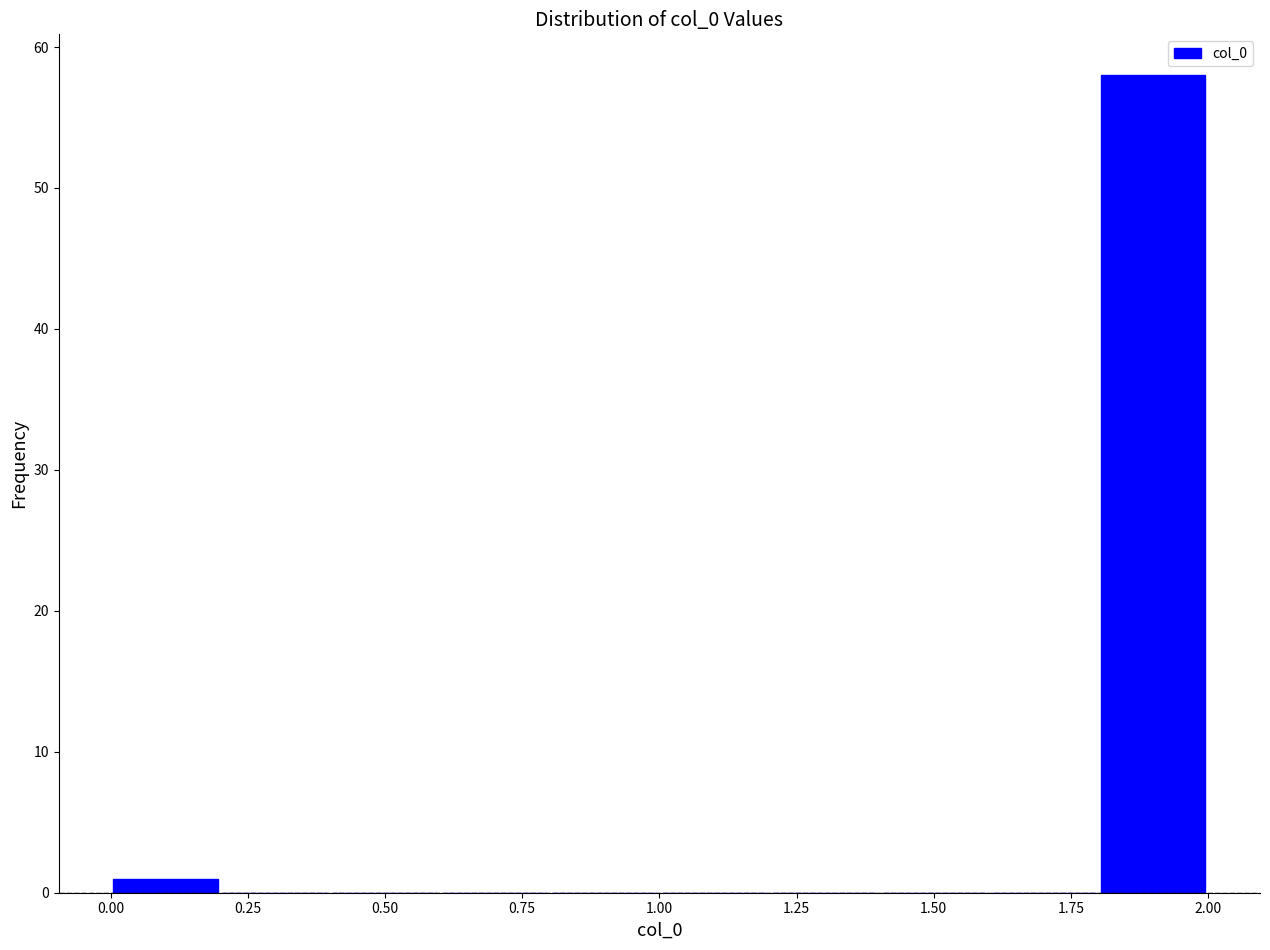

What is the height of the bar covering 1.8 to 2.0 on the x-axis? The values are not printed on the chart, so give them approximately, as read against the axis.

58